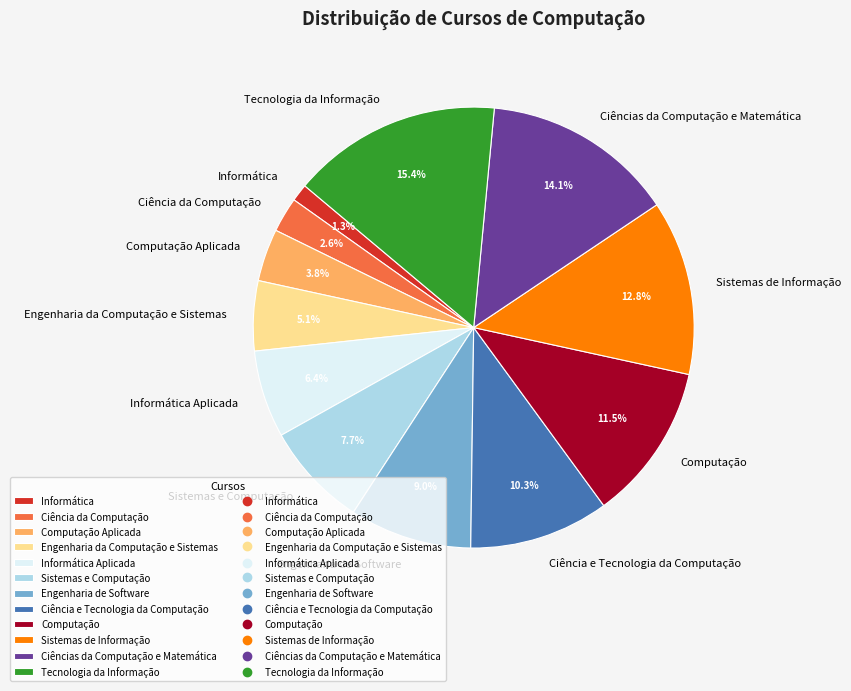

Which has a higher value, Computação Aplicada or Ciências da Computação e Matemática?

Ciências da Computação e Matemática